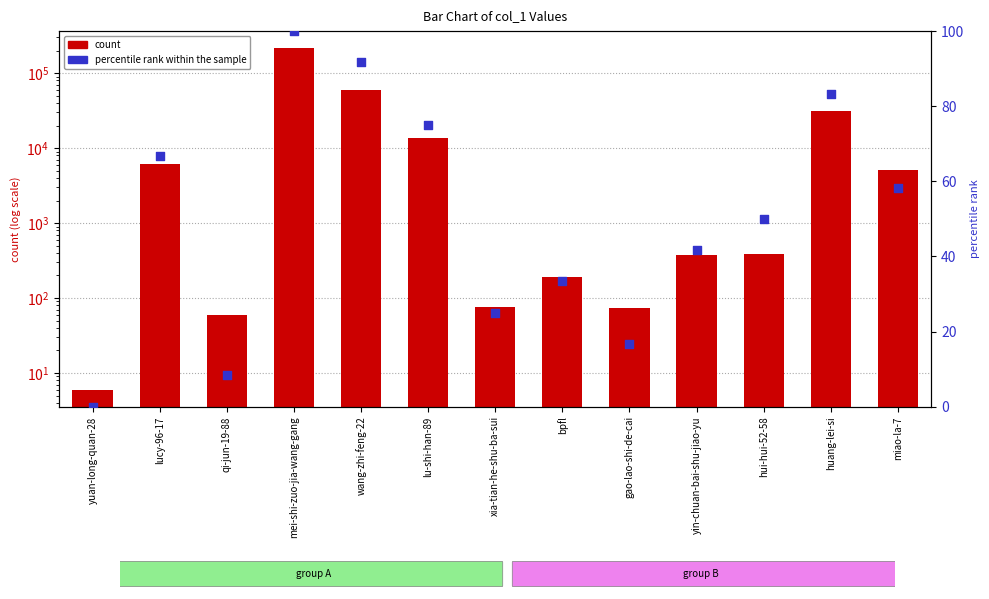

Which series has the largest total across all categories?

col_1 count